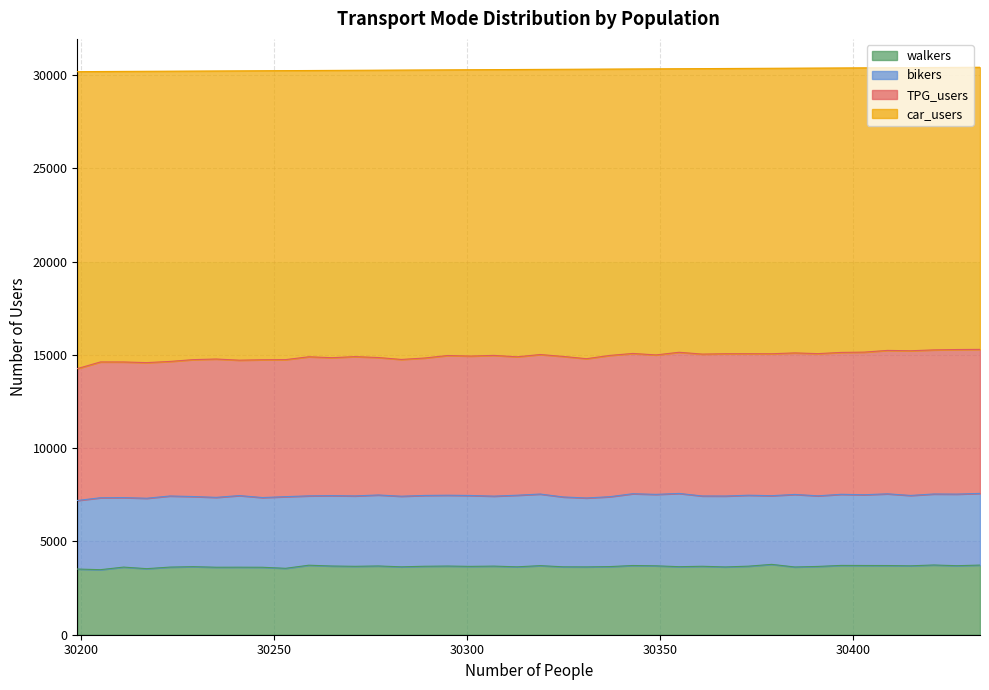

Where is walkers nearest to the value 3629?

30211